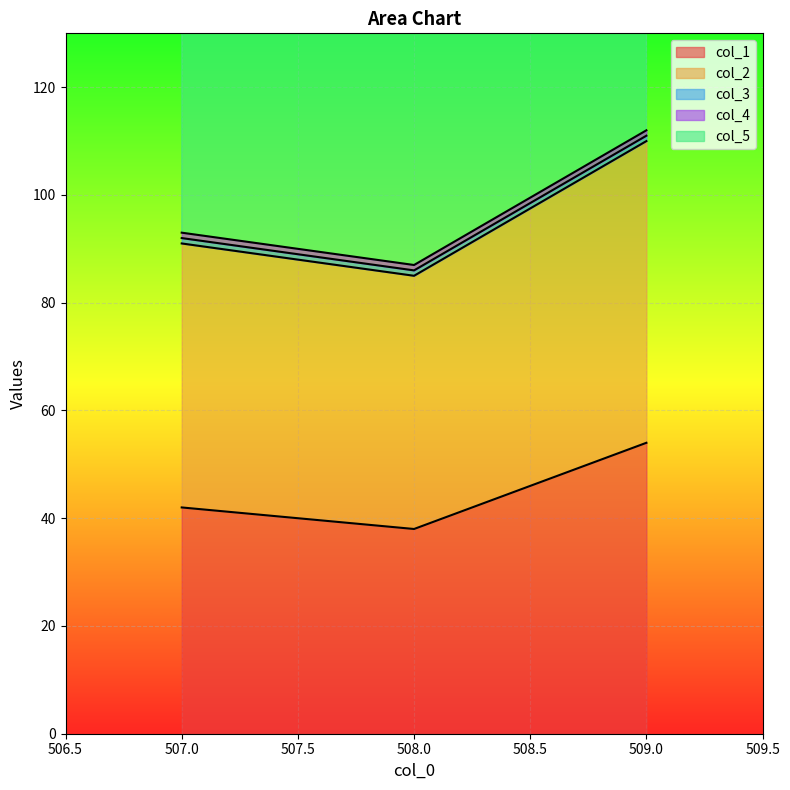

What is the label of the 1st point from the left?

507.0